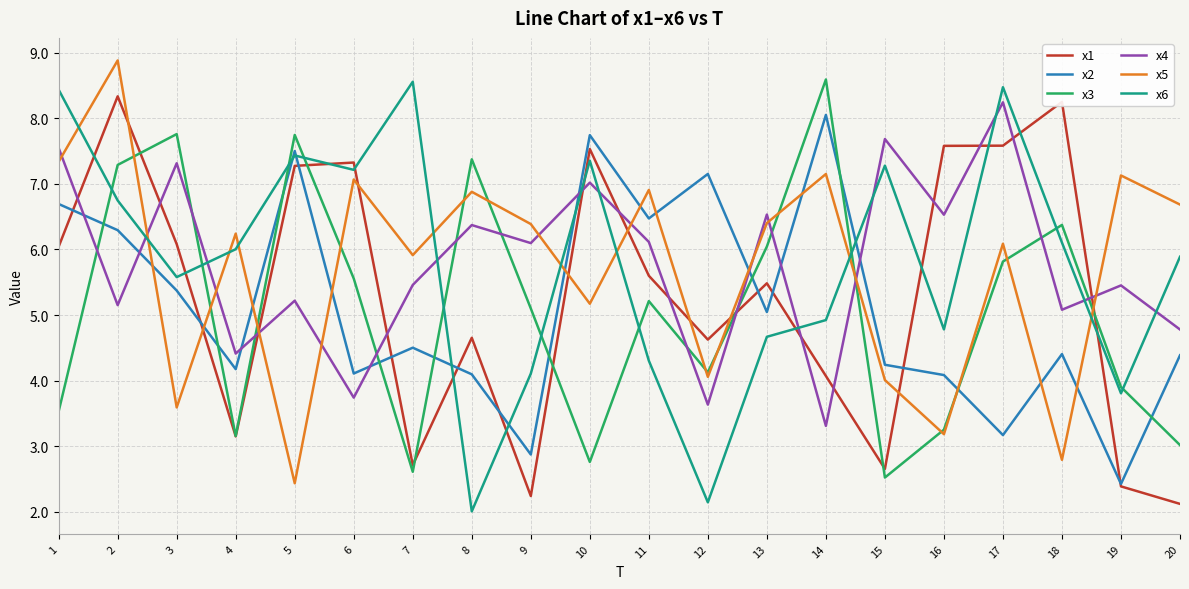

True or false: x3 has a value of 12.6 at 3.

False